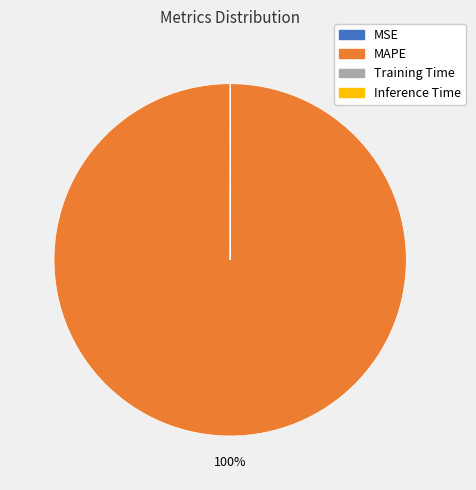

Does any single category account for the majority?

Yes